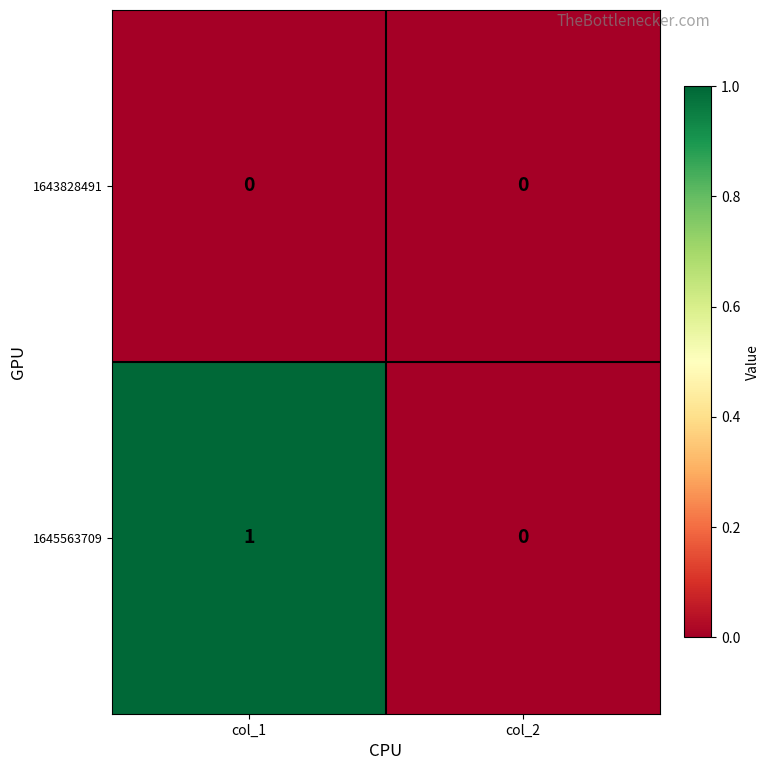

List the series in order of their overall mean, highest first.

1645563709, 1643828491